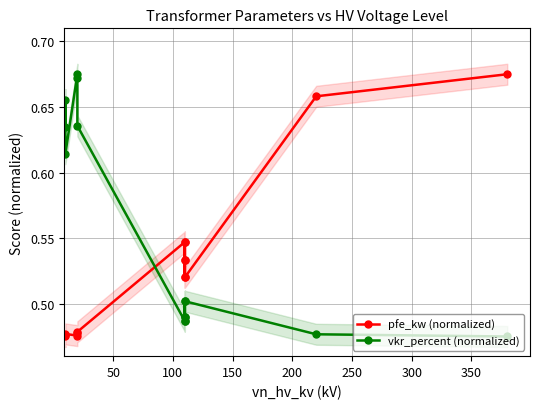

What is the value of the vkr_percent (normalized) point at the 11th from the left?

0.5